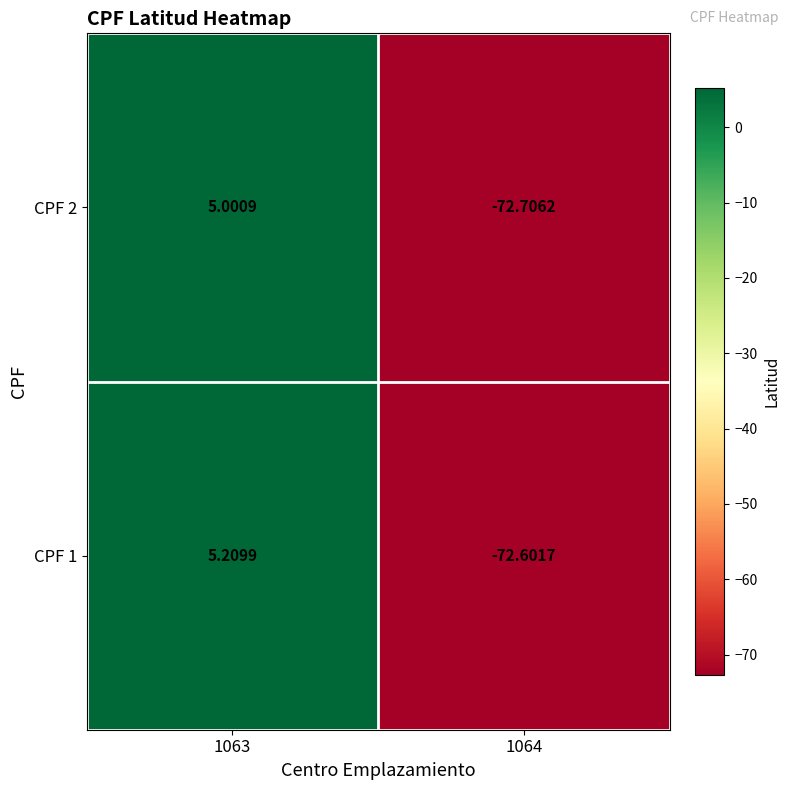

Is the value of CPF 1 at 1063 greater than the value of CPF 2 at 1063?

Yes